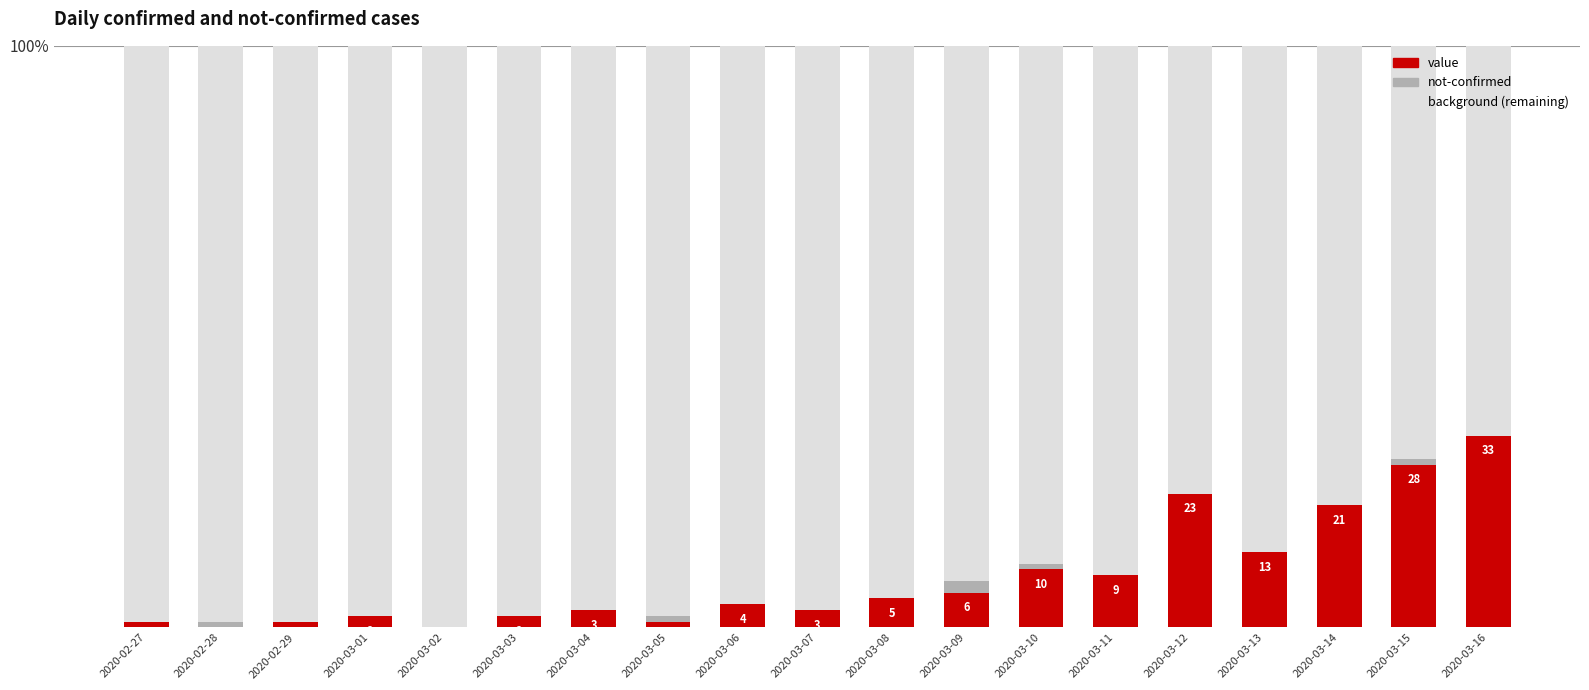

What is the total value across all series at 2020-02-27?

1